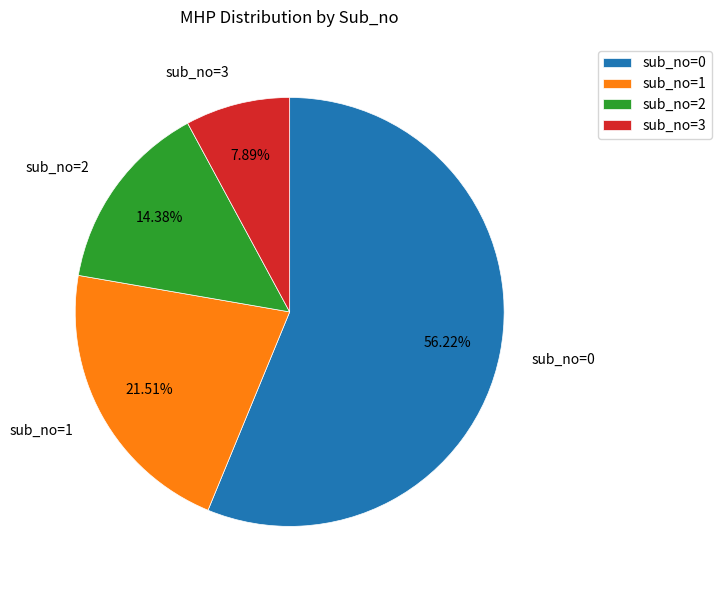

Does any single category account for the majority?

Yes